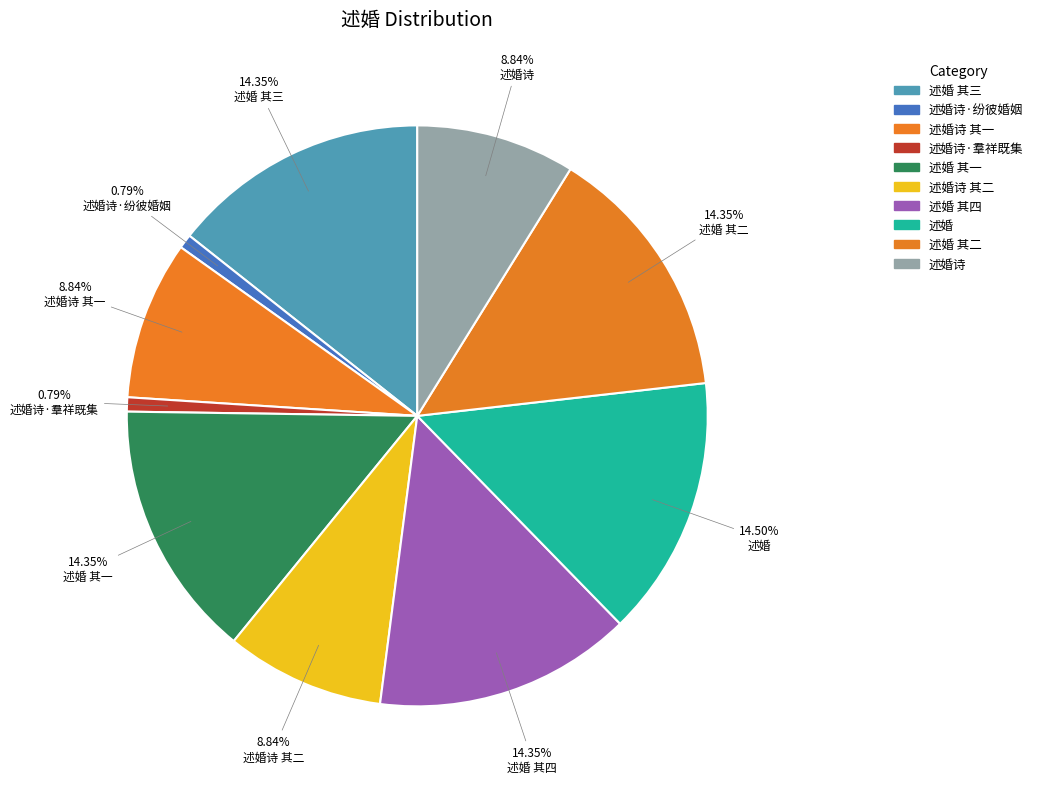

How many slices are in this pie chart?

10